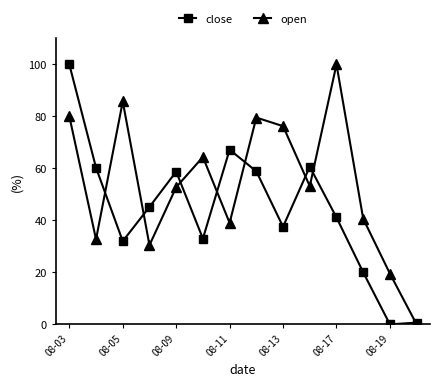

True or false: open has more than 0 interior local peaks.

True